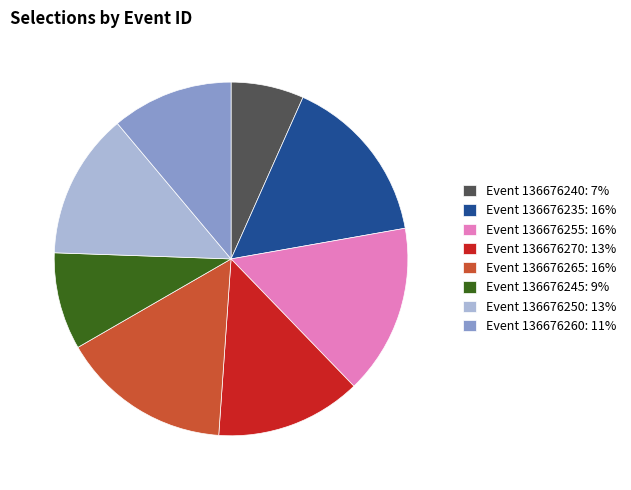

Is there a majority slice in this chart?

No